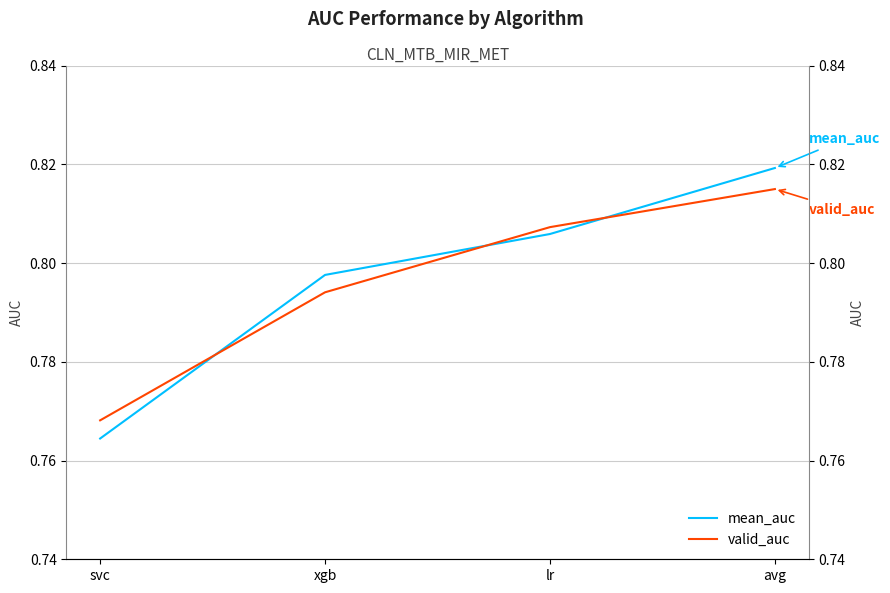

What is the highest value of the mean_auc series?

0.8